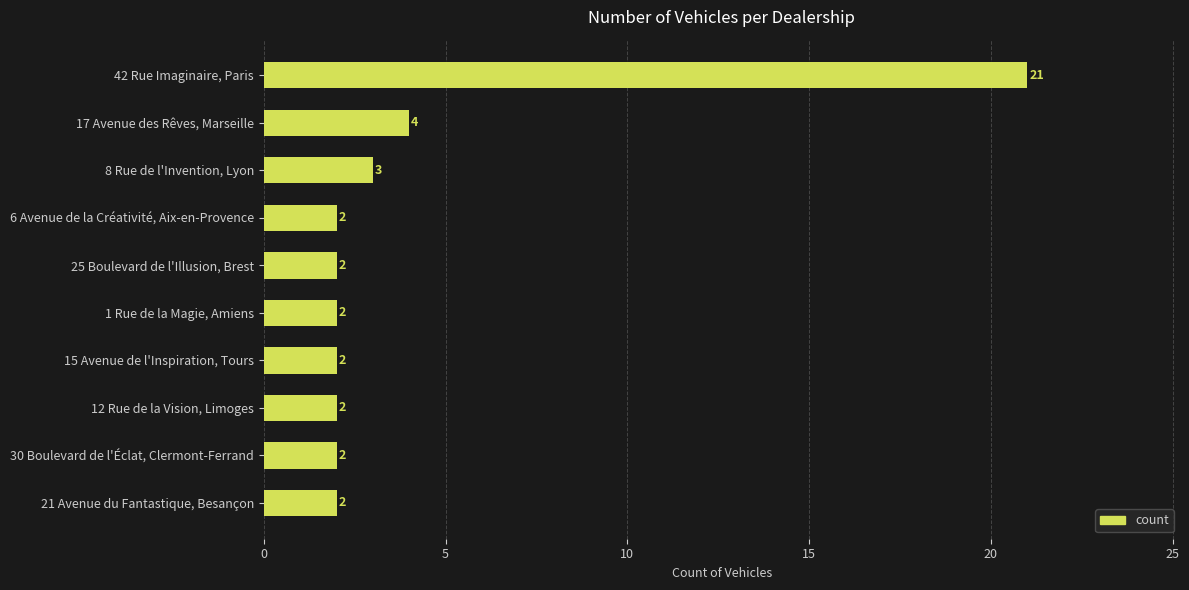

What is the difference between the maximum and minimum values?

19